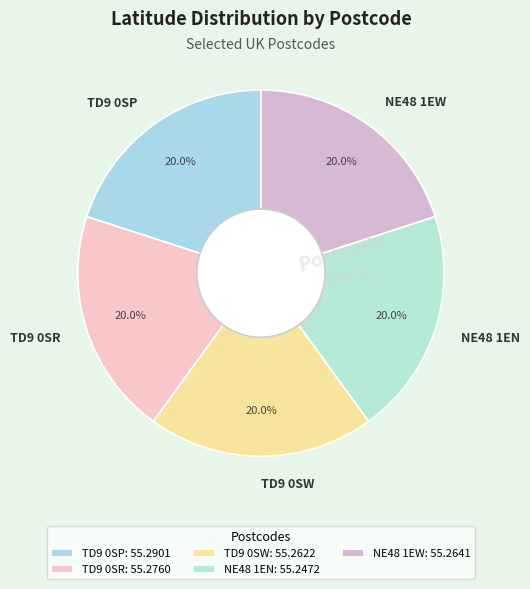

The TD9 0SR slice represents 20% of the pie. True or false?

True